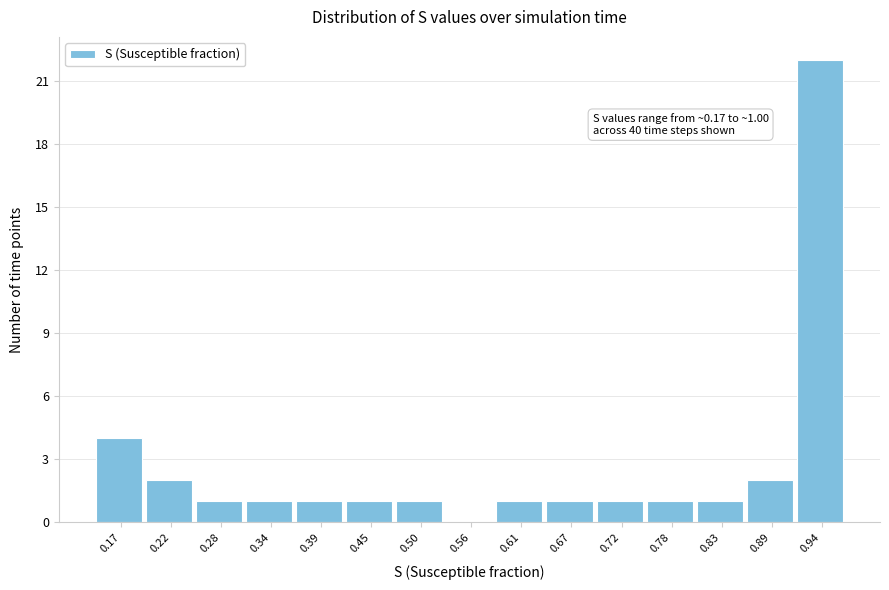

Reading left to right, transcribe all the data shown in this chart.

0.17=4	0.22=2	0.28=1	0.34=1	0.39=1	0.45=1	0.50=1	0.56=0	0.61=1	0.67=1	0.72=1	0.78=1	0.83=1	0.89=2	0.94=22